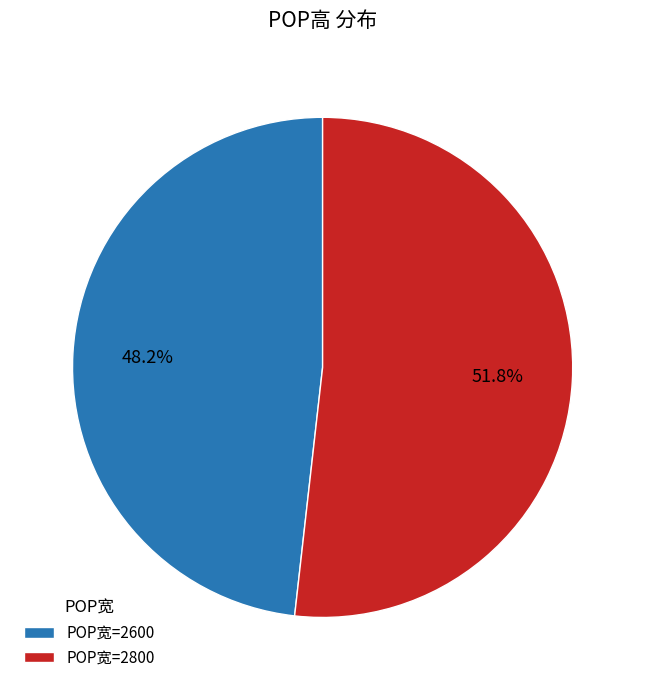

Which slice is the largest?

POP宽=2800